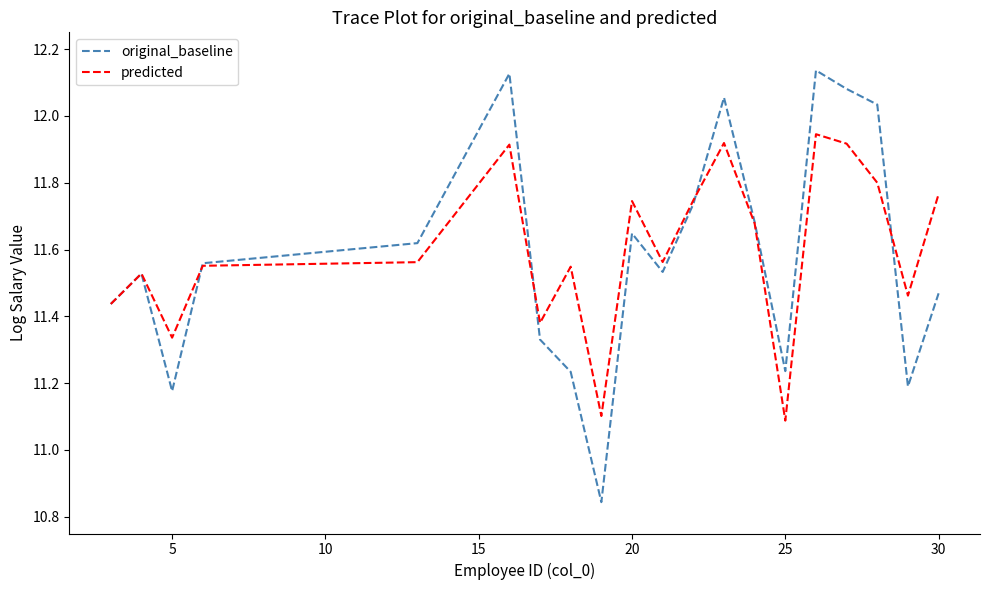

Does the chart display data point markers on the line(s)?

No